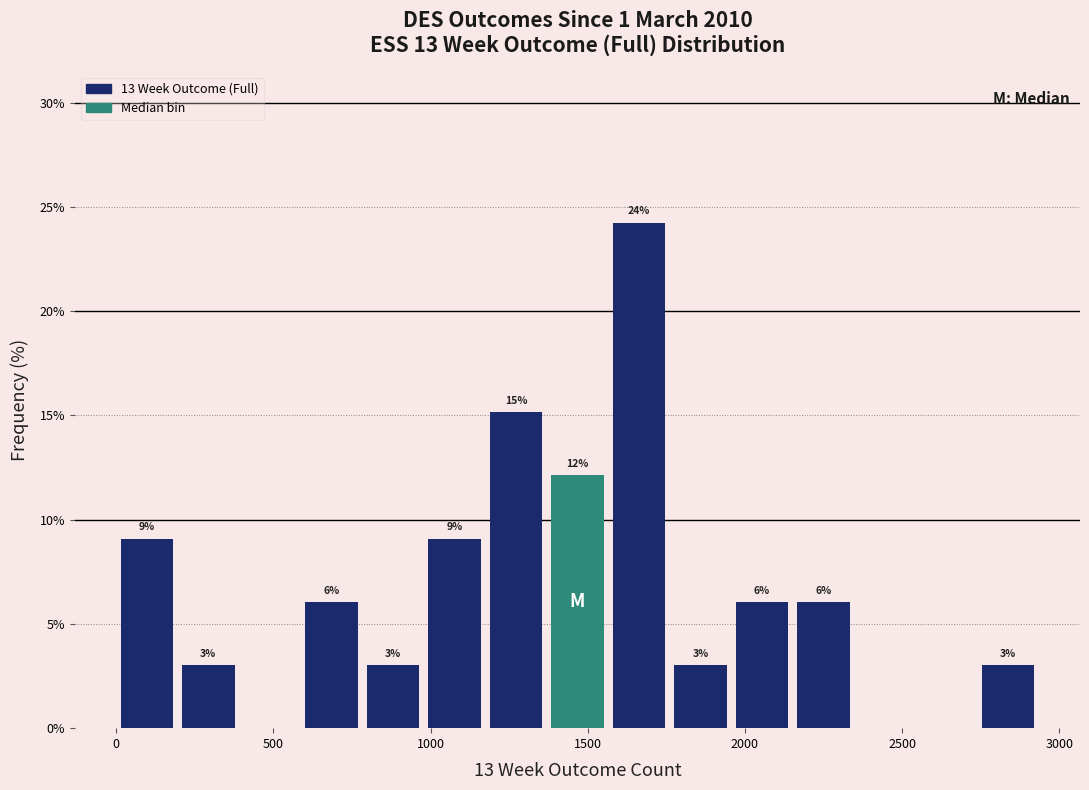

Around what value on the x-axis is the tallest bar? Give the approximate position of its centre, as read against the axis.

1650